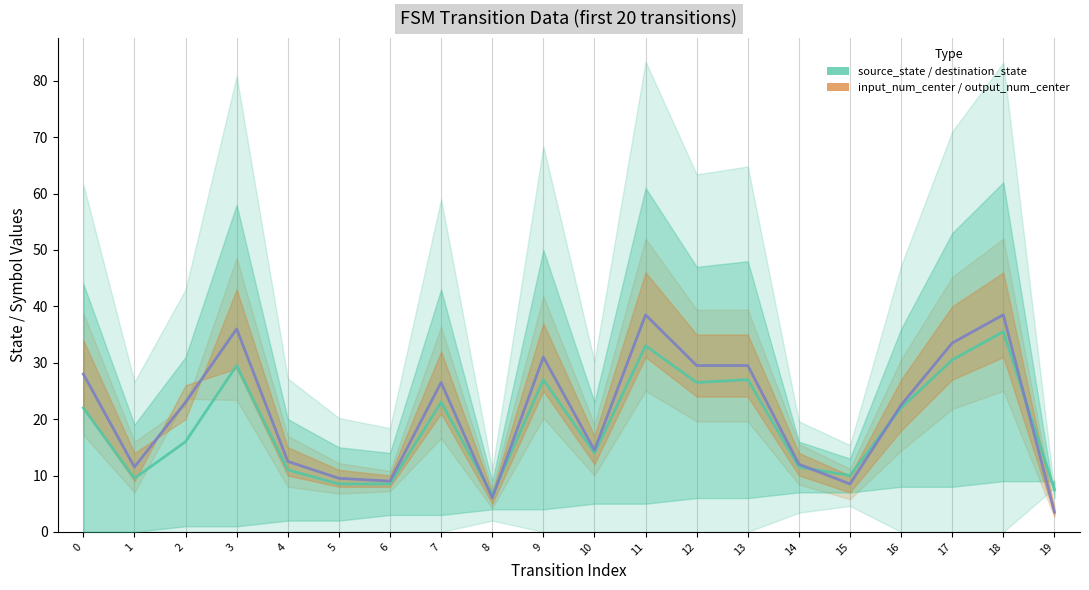

What is the spread (max minus min) of values at 17?

3.0